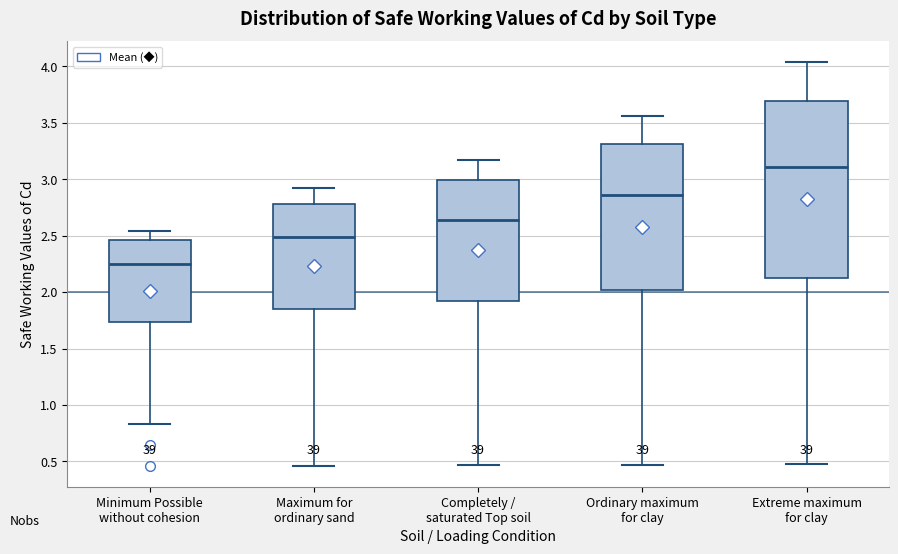

Which box has the lowest median line?

Minimum Possible without cohesion